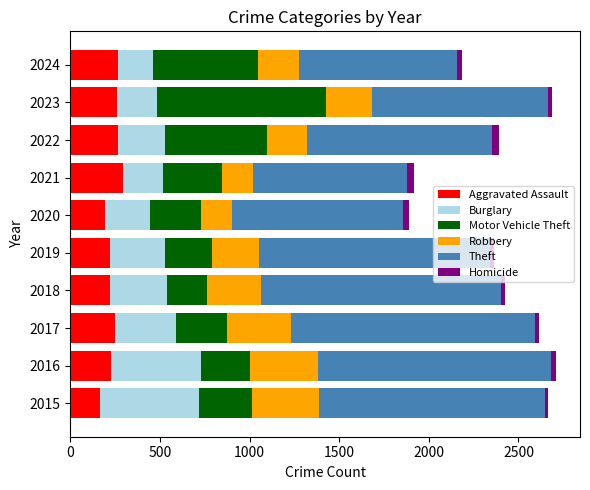

True or false: Aggravated Assault has a value of 295 at 2021.

True